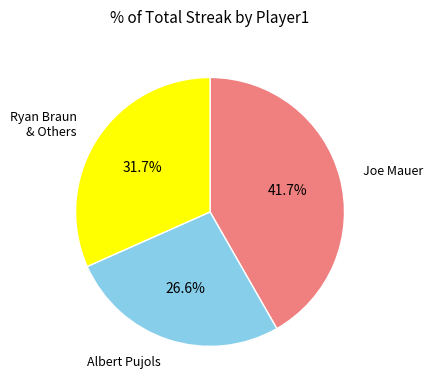

How many segments does this pie chart have?

3